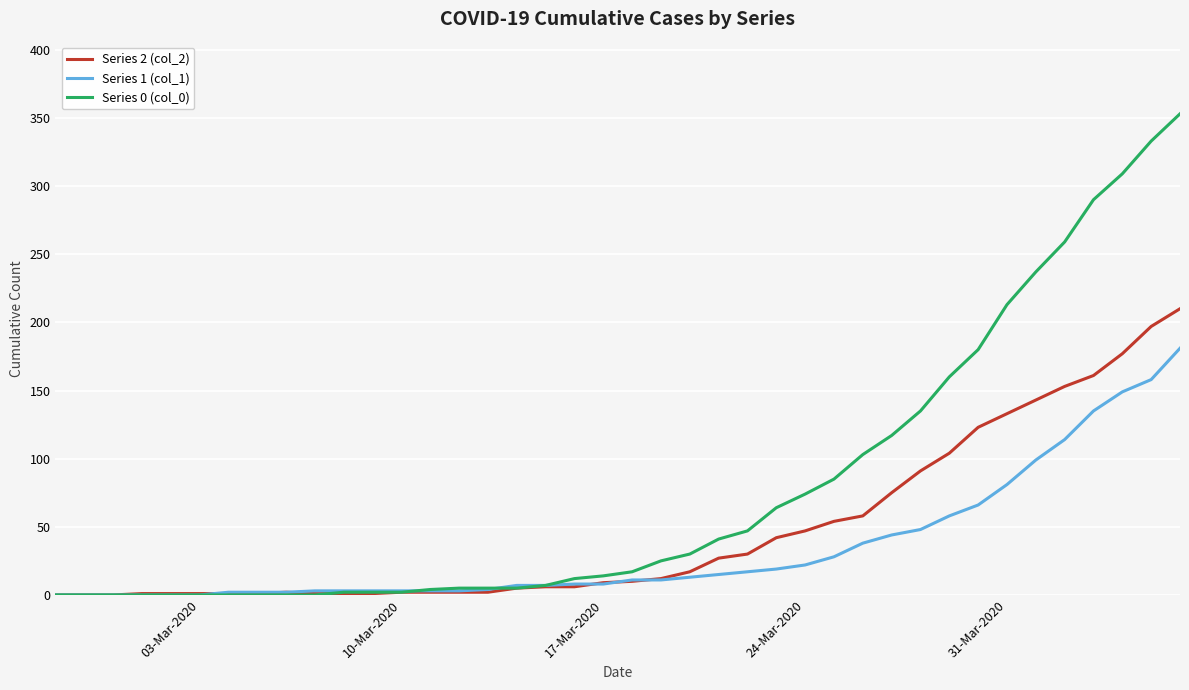

What is the greatest value displayed?

353